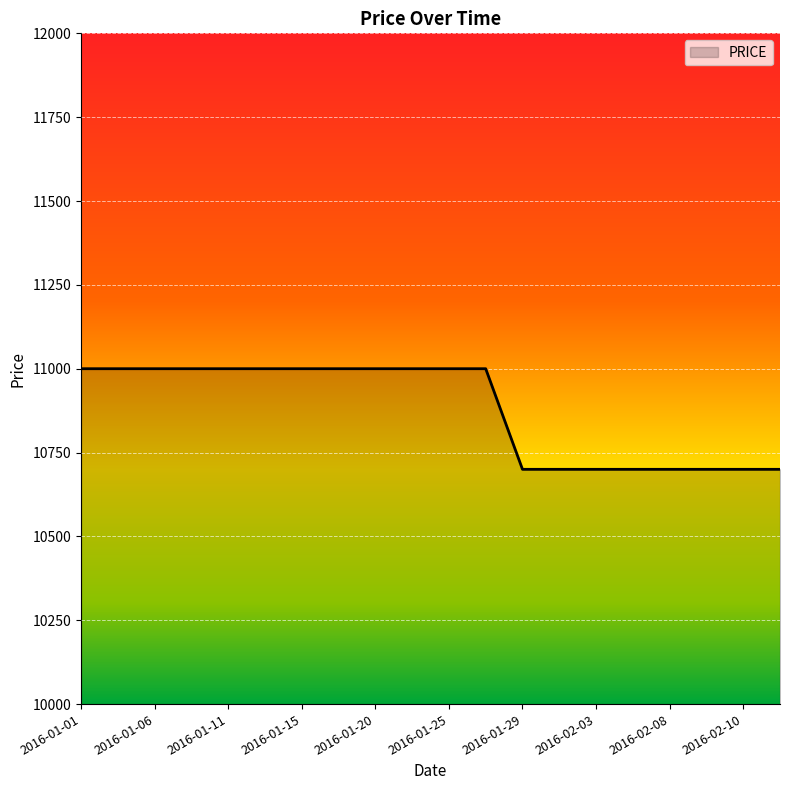

What is the maximum value shown in the chart?

11000